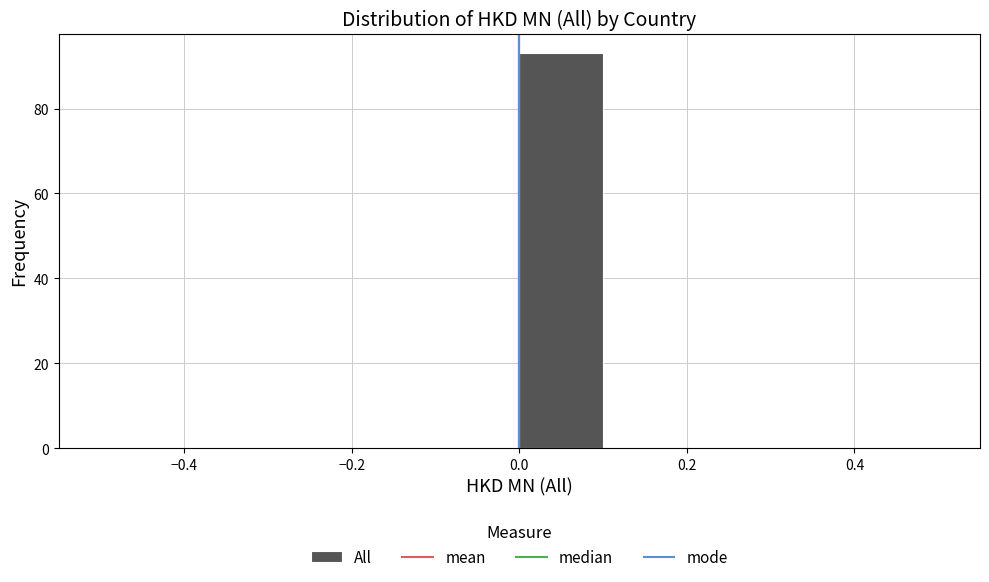

Reading left to right, transcribe this chart: for each bar, give the range it covers on the x-axis and its height. The values are not printed on the chart, so give them approximately, as read against the axis.

-0.5 to -0.4: 0
-0.4 to -0.3: 0
-0.3 to -0.2: 0
-0.2 to -0.1: 0
-0.1 to 0.0: 0
0.0 to 0.1: 94
0.1 to 0.2: 0
0.2 to 0.3: 0
0.3 to 0.4: 0
0.4 to 0.5: 0